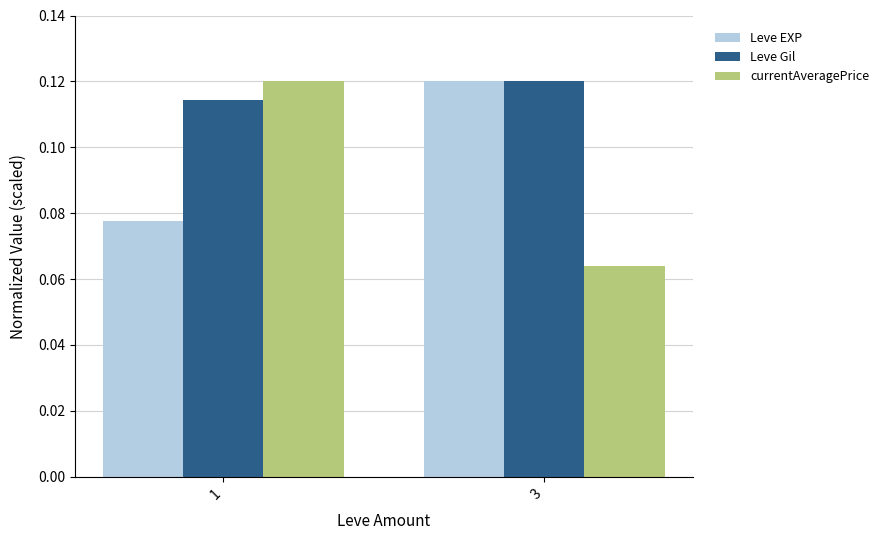

Rank the categories by Leve EXP value from lowest to highest.

1, 3